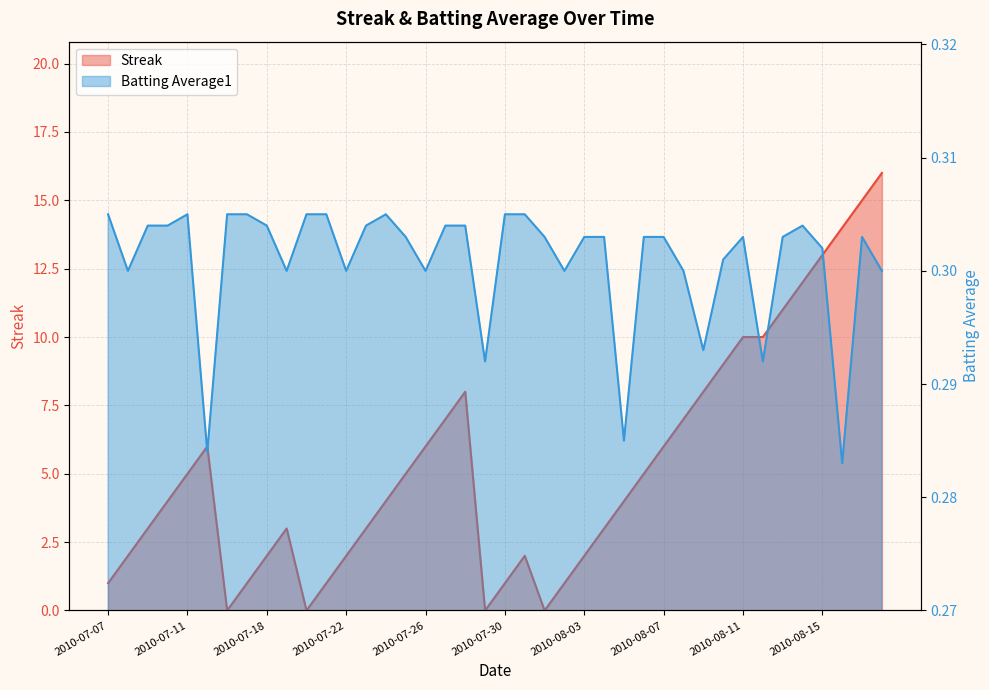

Where does the Streak series first go above 4?

2010-07-11